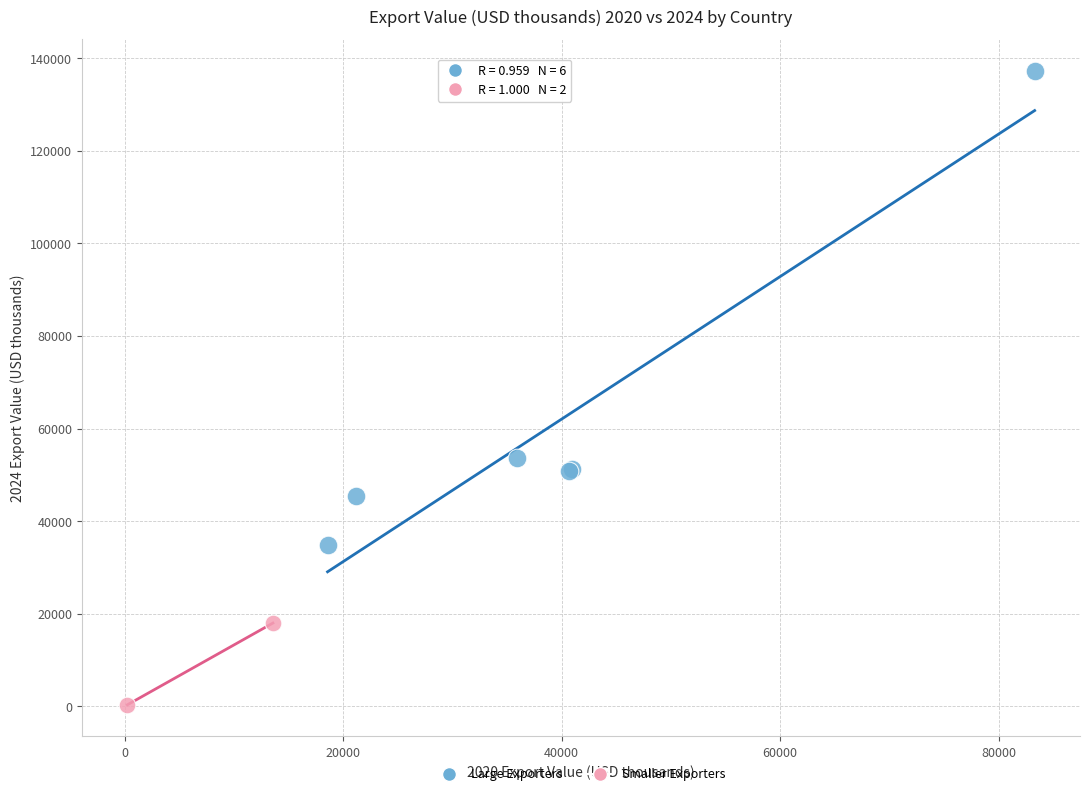

What are all the series names shown in the legend?

Large Exporters, Smaller Exporters